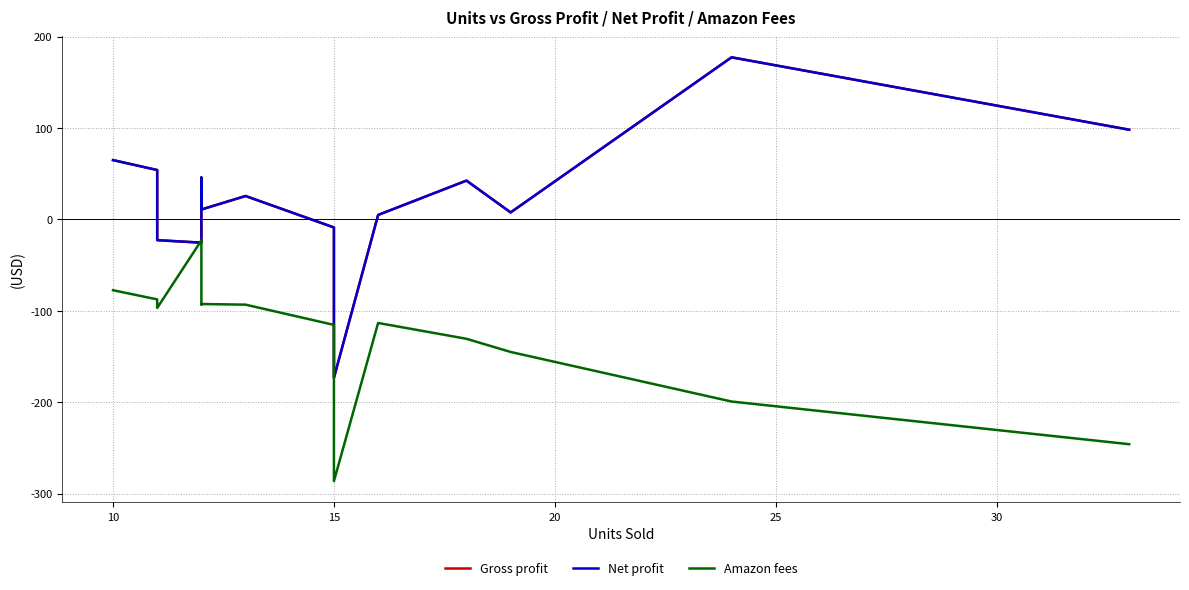

At which category does Gross profit reach its first local peak?

10